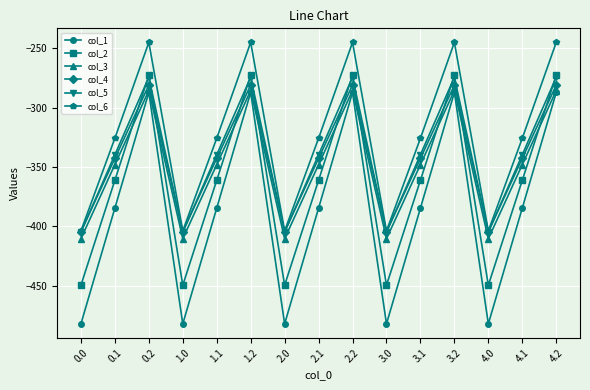

What is the total value across all series at 4.1?

-2101.6